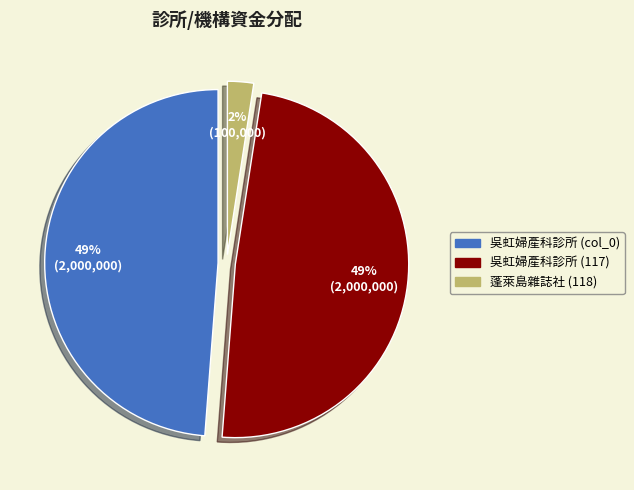

To the nearest percent, what is the average slice percentage?

33%